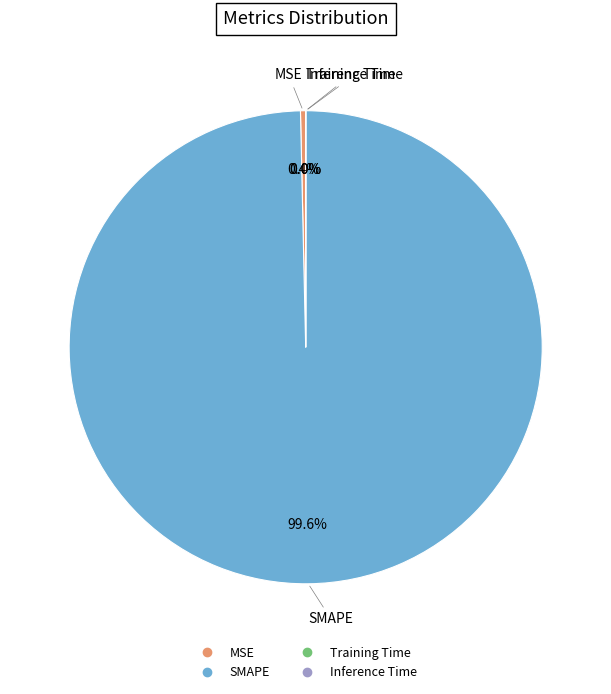

What is the majority slice?

SMAPE